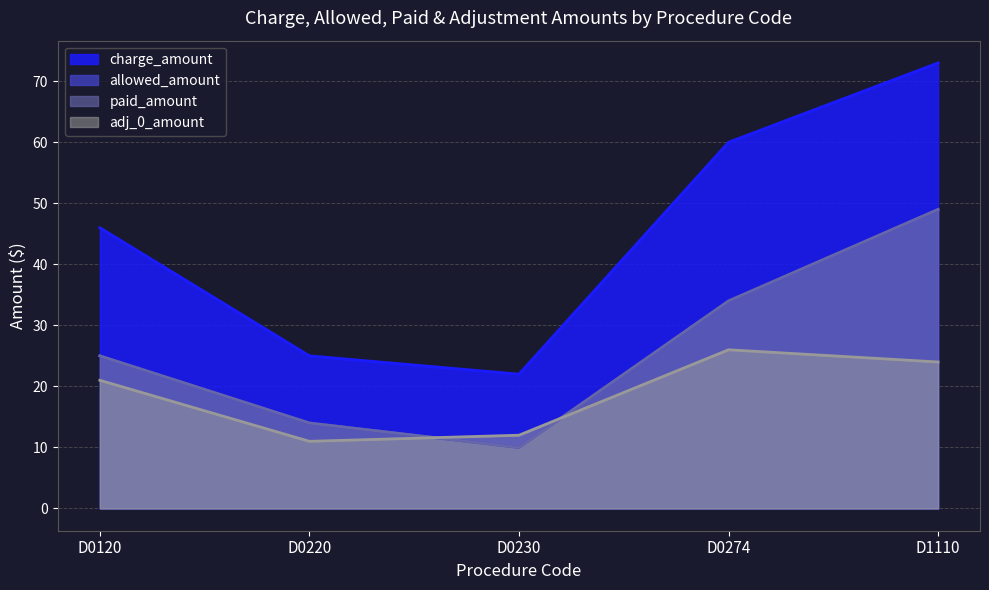

What is the difference between the maximum and minimum values in the charge_amount series?

51